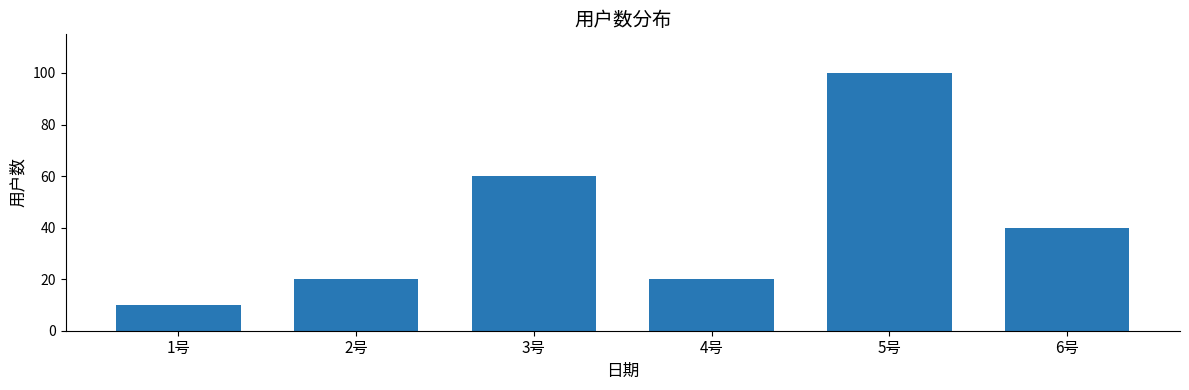

True or false: the data shows 5 at 1号.

False